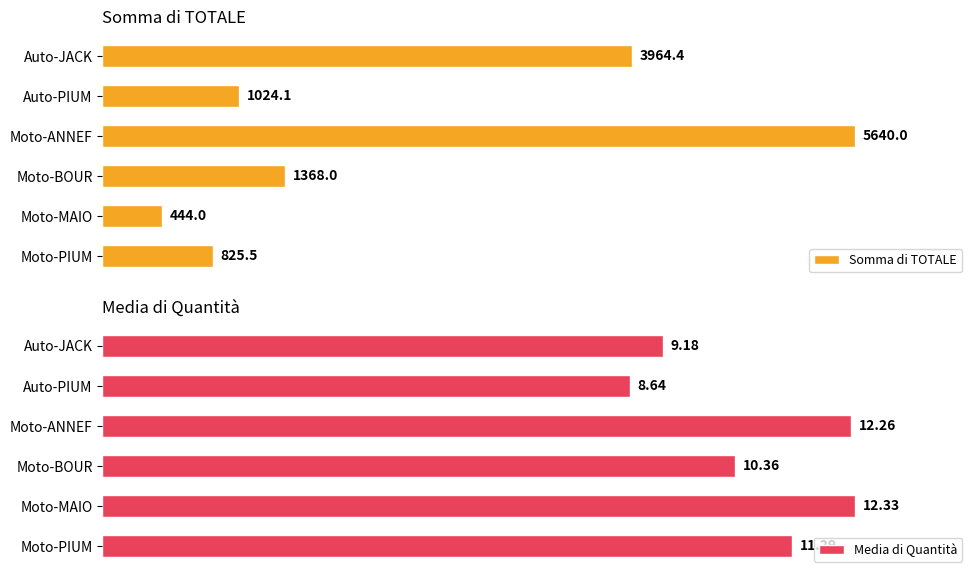

What is the sum of all Media di Quantità values?

64.1